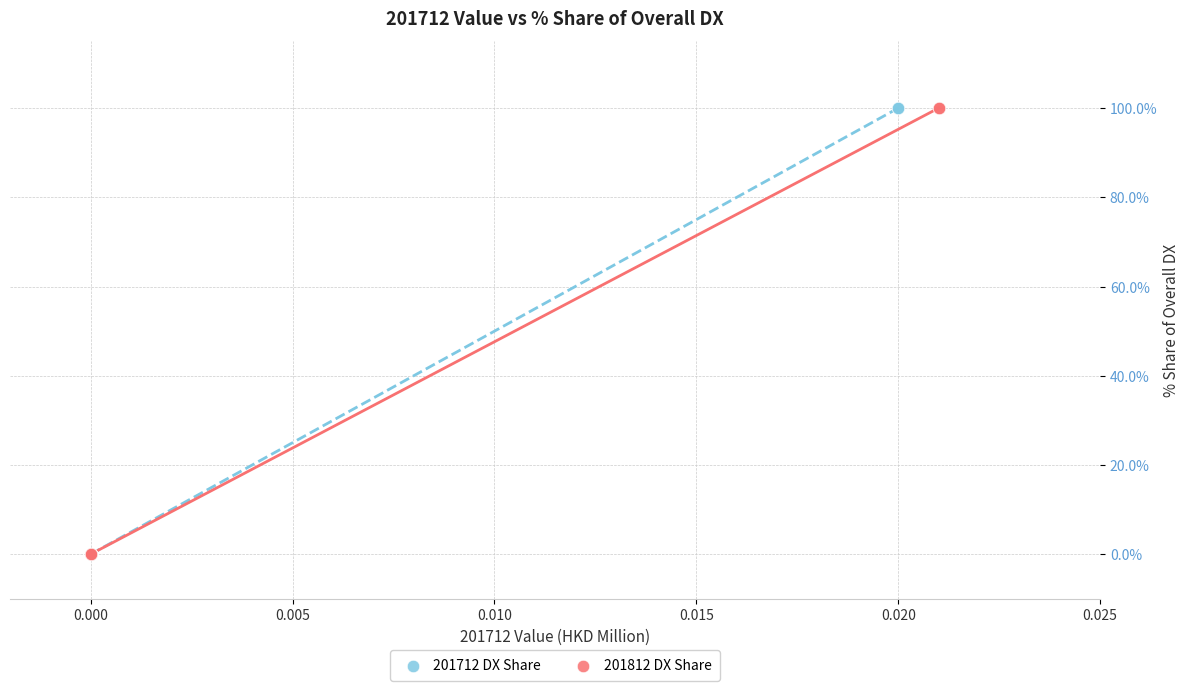

What are all the series names shown in the legend?

201712 DX Share, 201812 DX Share